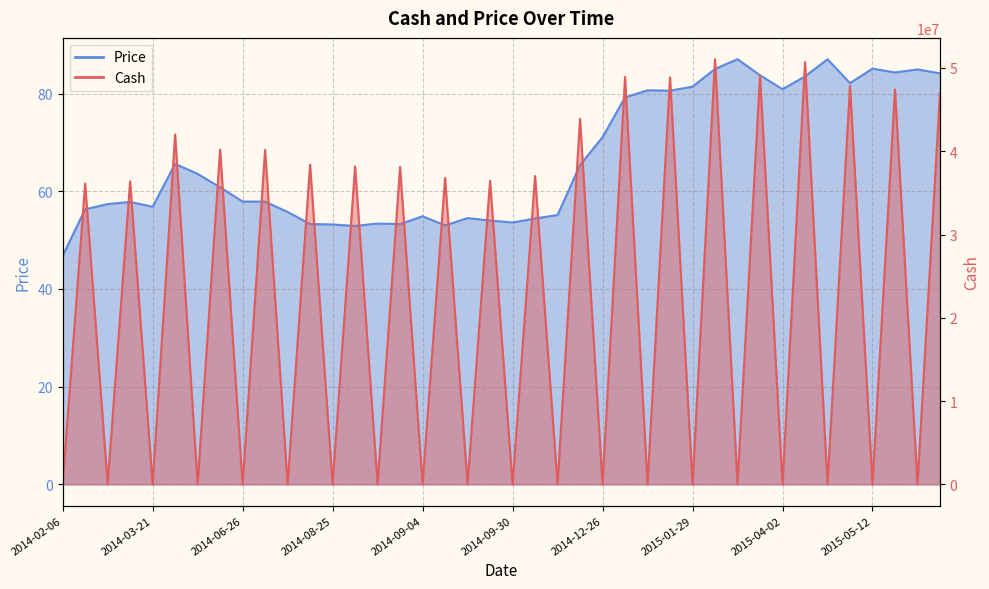

At which category does Cash reach its first local valley?

2014-03-06